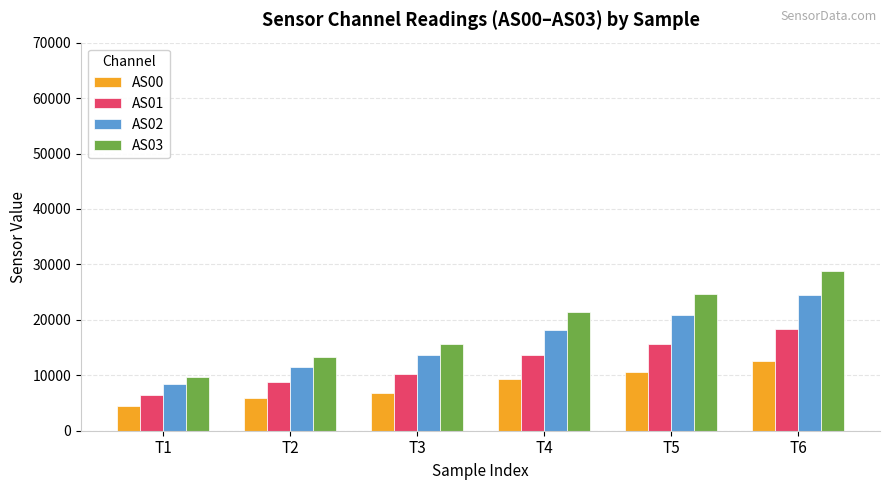

Does the chart contain any negative values?

No